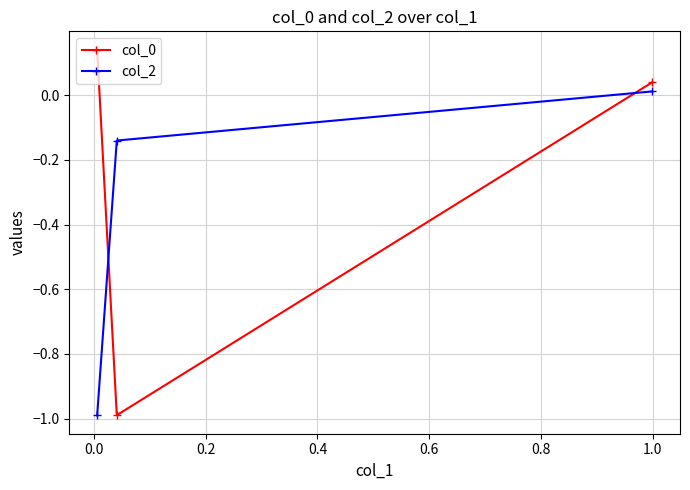

What is the smallest value displayed?

-1.0